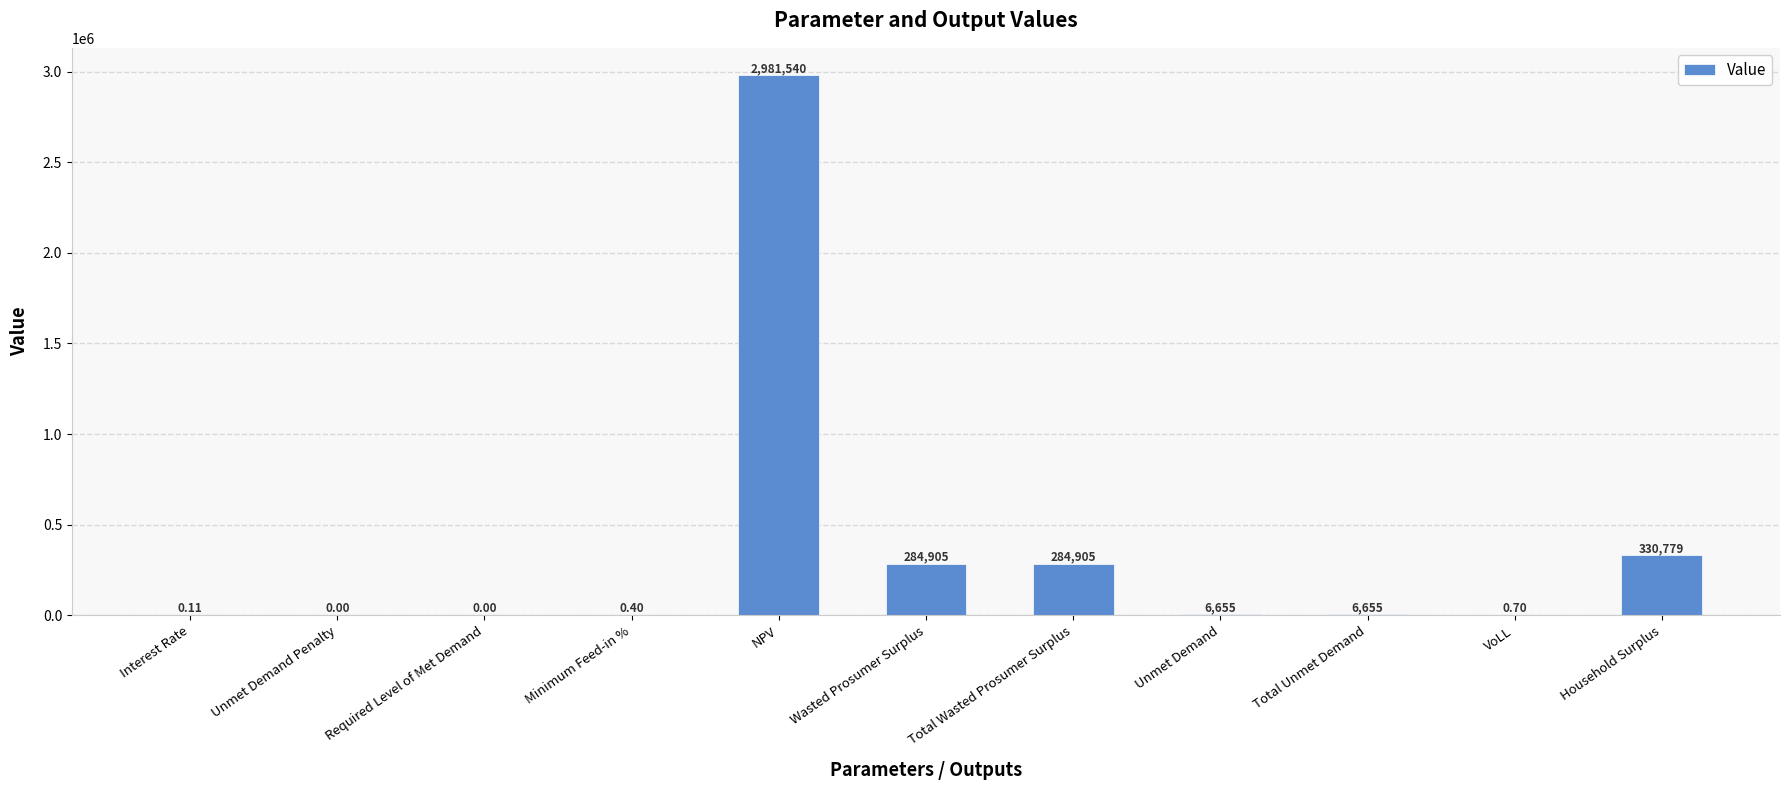

Which has a higher value, VoLL or NPV?

NPV